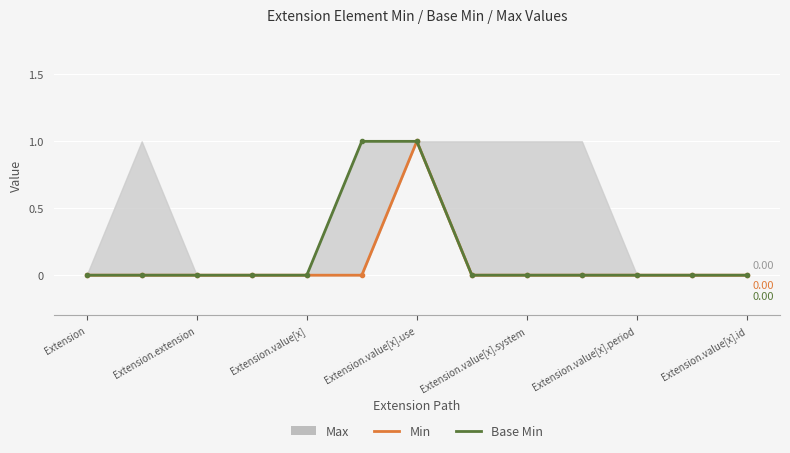

The Base Min series shows 0 at Extension.value[x]. True or false?

True